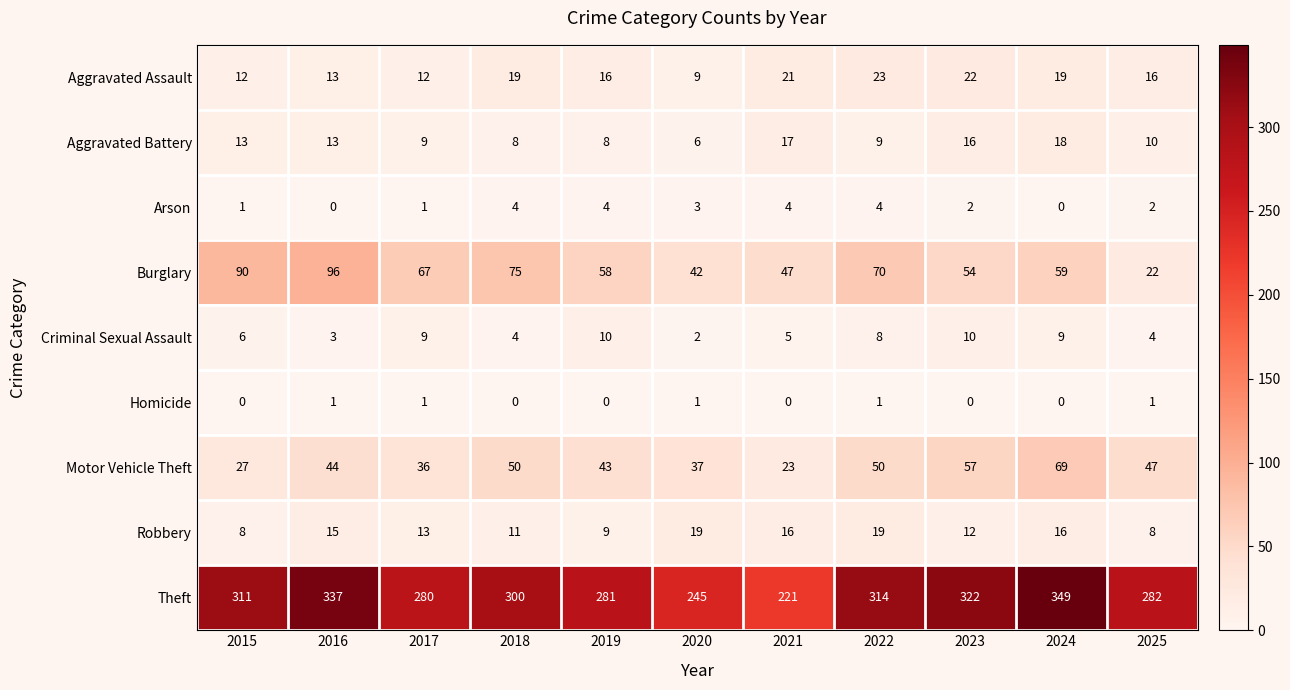

What is the total value across all series at 2017?

428